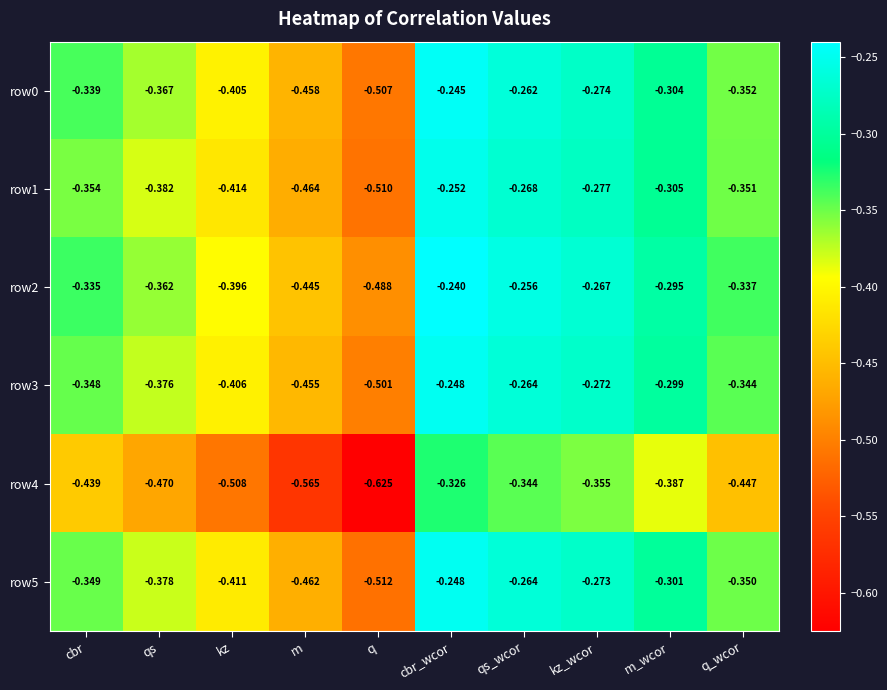

At which category is the sum across all series the highest?

cbr_wcor